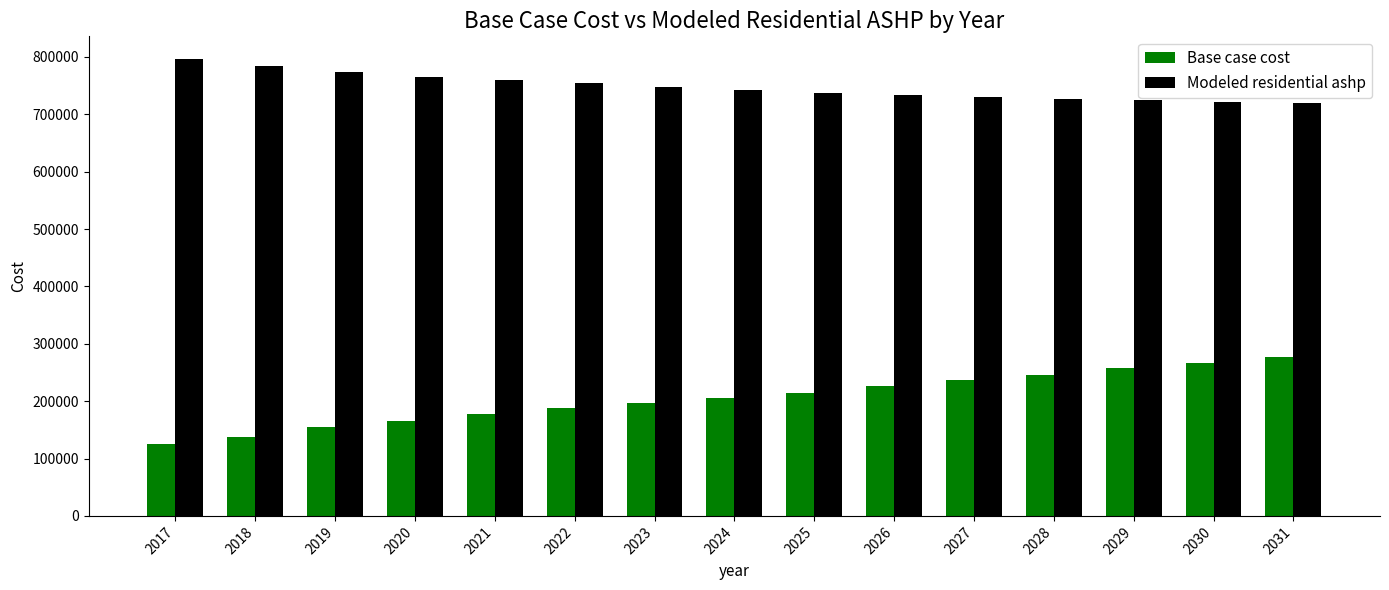

What is the sum of the Base case cost values at 2020 and 2023?

362940.3